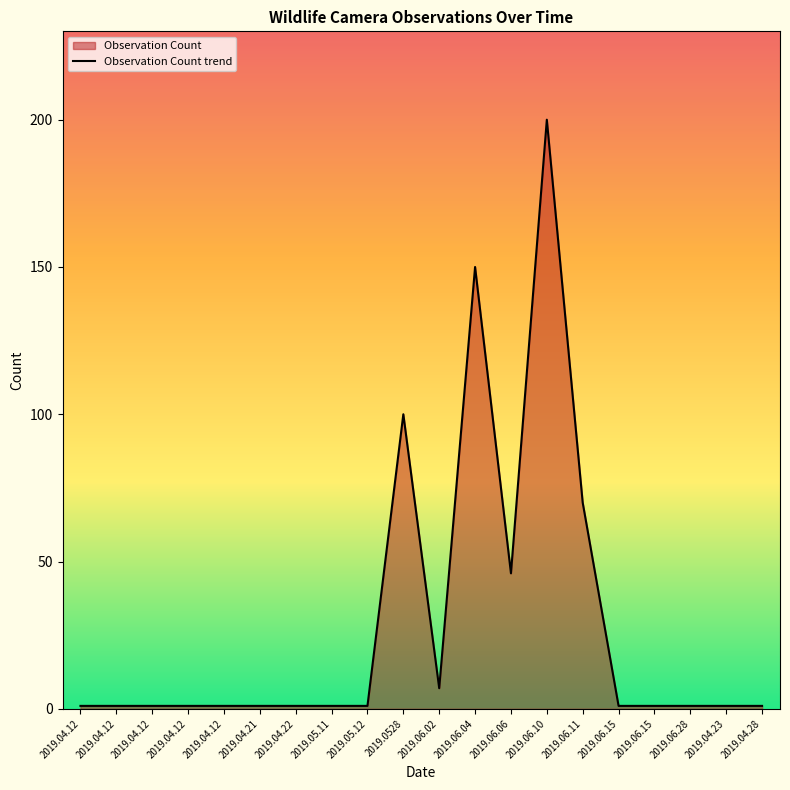

List the labels in order of value, largest first.

2019.06.10, 2019.06.04, 2019.0528, 2019.06.11, 2019.06.06, 2019.06.02, 2019.04.12, 2019.04.12, 2019.04.12, 2019.04.12, 2019.04.12, 2019.04.21, 2019.04.22, 2019.05.11, 2019.05.12, 2019.06.15, 2019.06.15, 2019.06.28, 2019.04.23, 2019.04.28